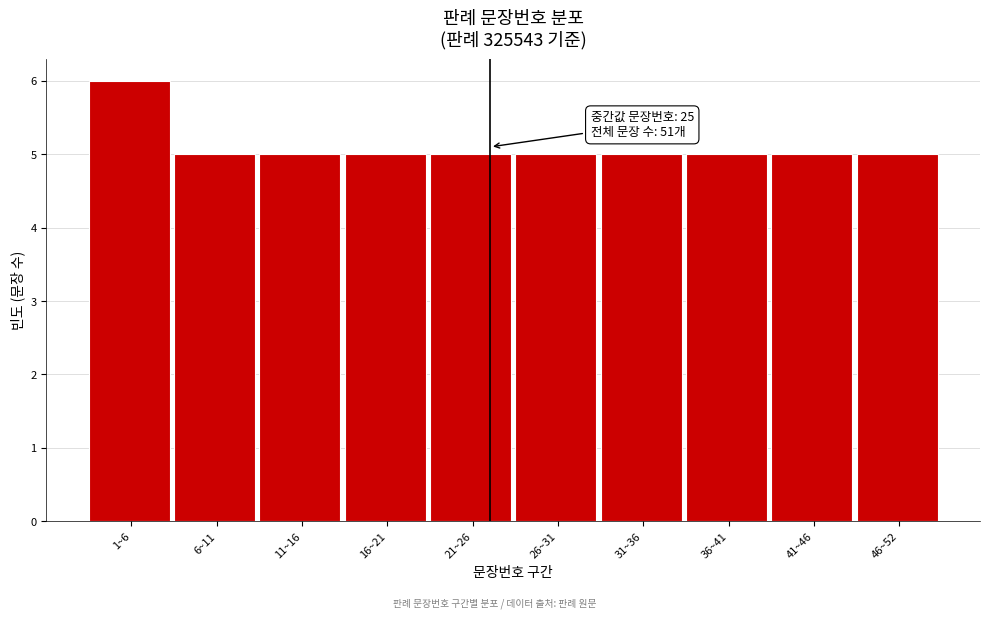

Reading right to left, what are all the values shown in this chart?

5	5	5	5	5	5	5	5	5	6